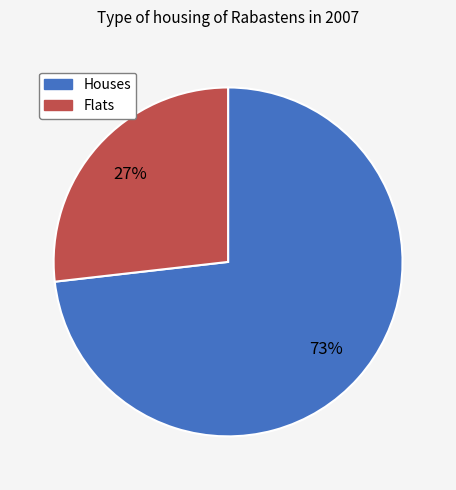

To the nearest percent, what is the difference between the largest and smallest slice percentages?

46%